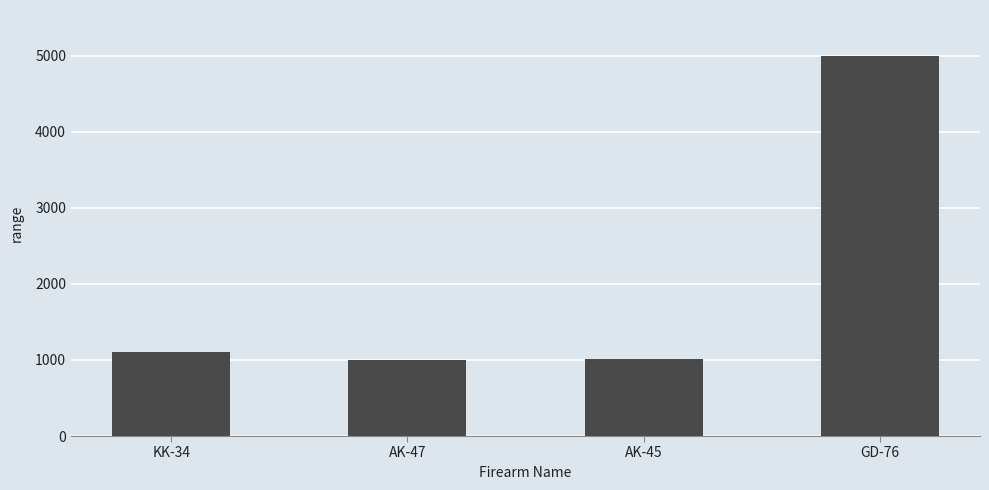

What position from the right is KK-34?

4